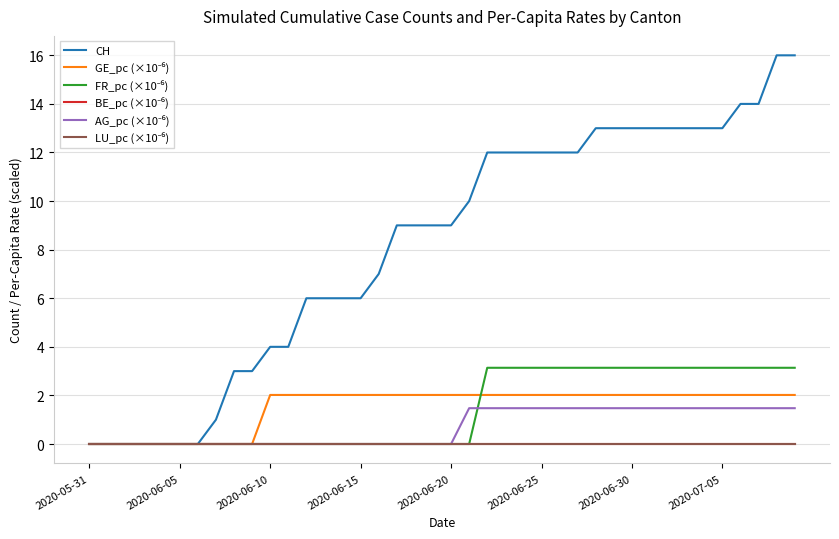

Is this an area chart (filled region under the line)?

No